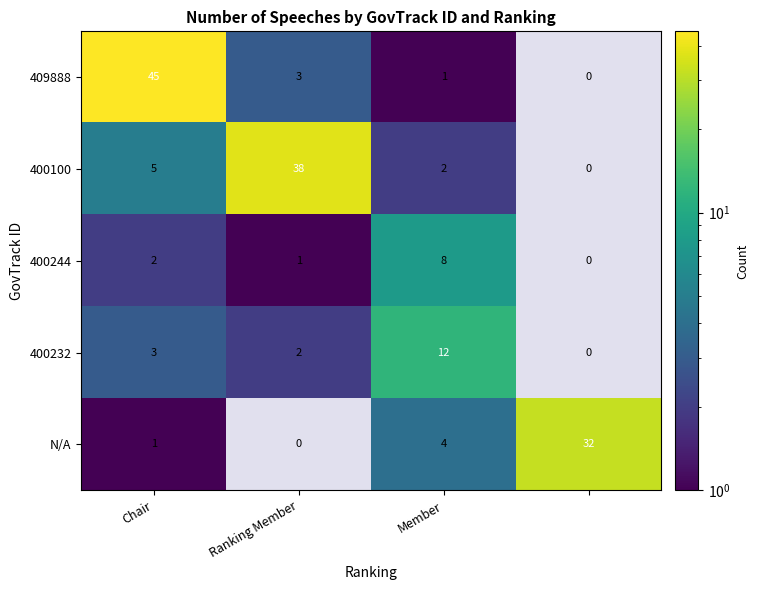

Rank the series at Member from highest to lowest value.

400232, 400244, N/A, 400100, 409888